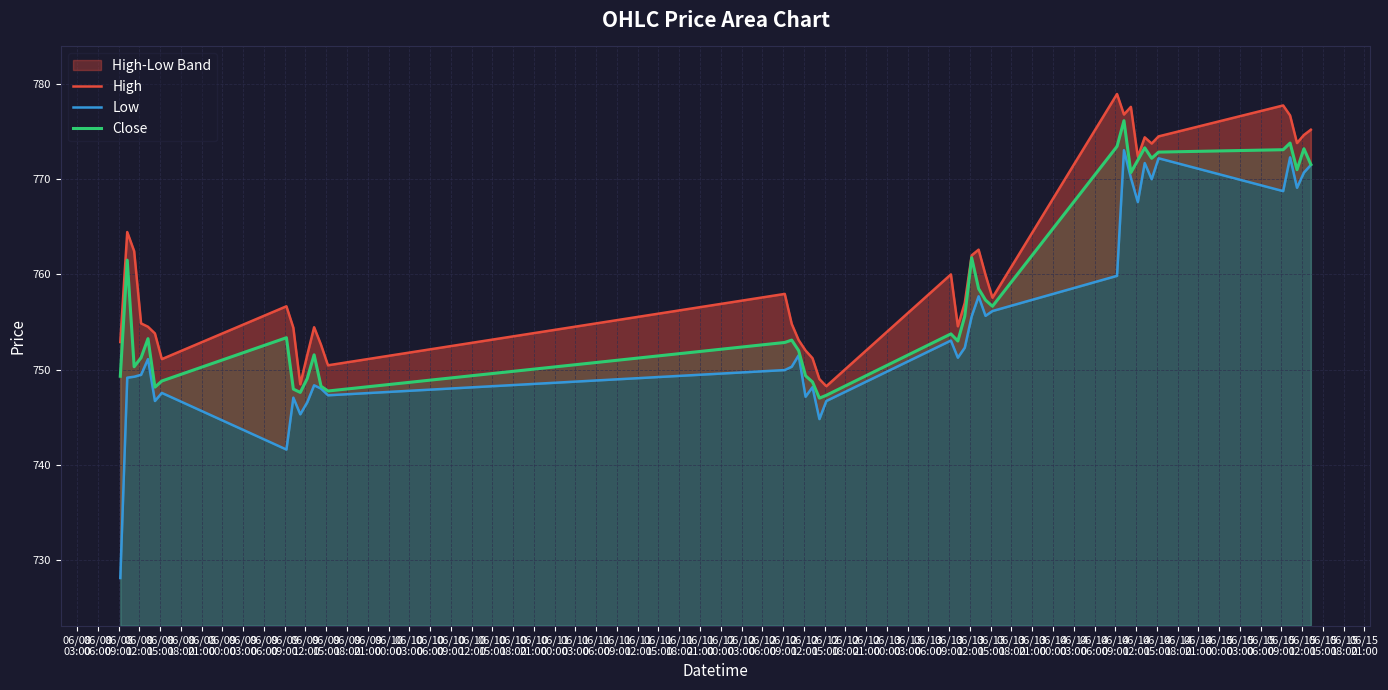

Reading left to right, what are all the values shown in this chart?

High: 752.9	764.5	762.5	754.8	754.5	753.8	751.1	756.7	754.4	748.5	751.5	754.5	752.6	750.5	758.0	754.8	753.1	752.0	751.2	749.0	748.2	760.0	754.5	757.0	762.0	762.6	760.0	757.5	779.0	776.8	777.6	772.3	774.4	773.8	774.5	777.8	776.7	773.8	774.7	775.2
Low: 728.1	749.2	749.2	749.5	751.1	746.7	747.5	741.6	747.0	745.3	746.5	748.3	748.0	747.3	750.0	750.3	751.5	747.2	748.2	744.8	746.7	753.0	751.2	752.3	755.6	757.7	755.7	756.2	759.8	773.0	770.2	767.6	771.7	770.0	772.2	768.8	772.3	769.1	770.7	771.5
Close: 749.3	761.5	750.3	751.2	753.2	748.2	748.8	753.3	748.0	747.6	749.0	751.5	748.2	747.8	752.8	753.1	752.0	749.3	748.7	747.0	747.3	753.8	753.0	755.6	761.8	758.5	757.3	756.7	773.5	776.2	770.7	772.0	773.3	772.2	772.8	773.1	773.8	771.0	773.2	771.5